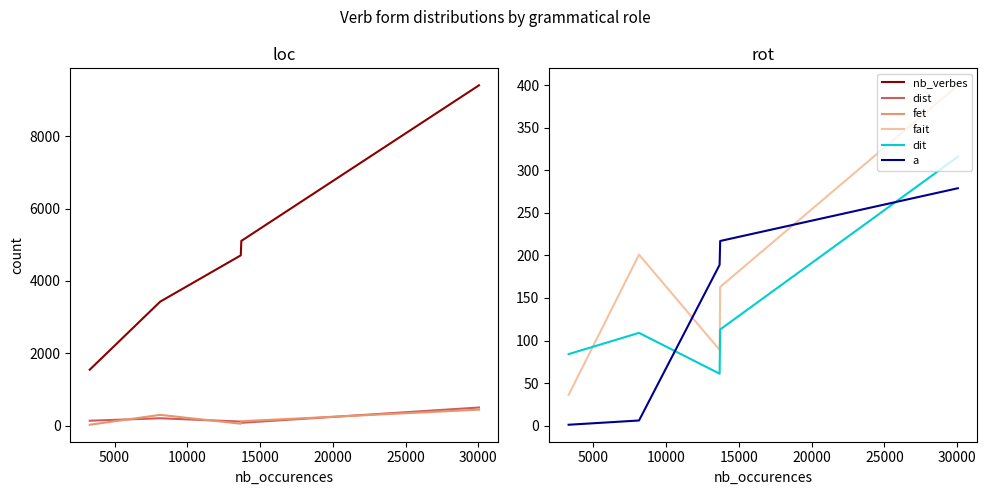

What are all the series names shown in the legend?

nb_verbes, dist, fet, fait, dit, a